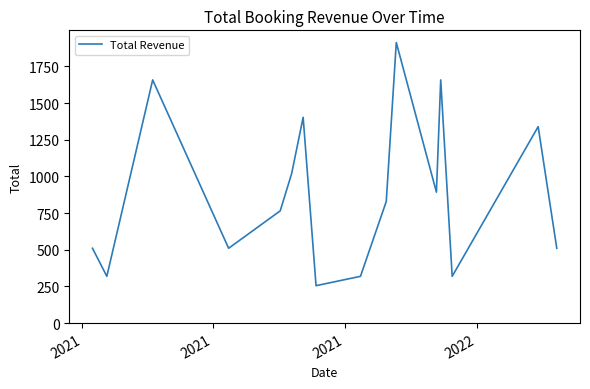

What is the smallest value displayed?

255.0